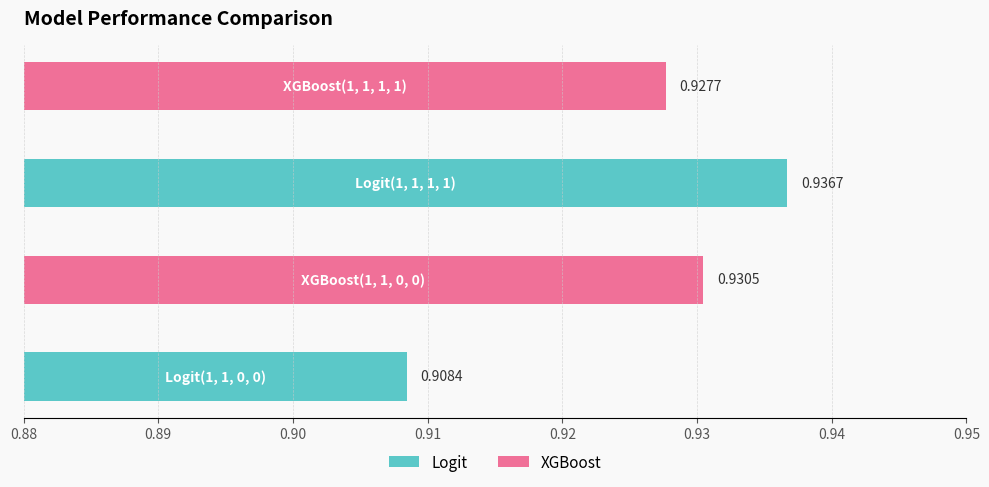

What is the sum of all values?

3.7